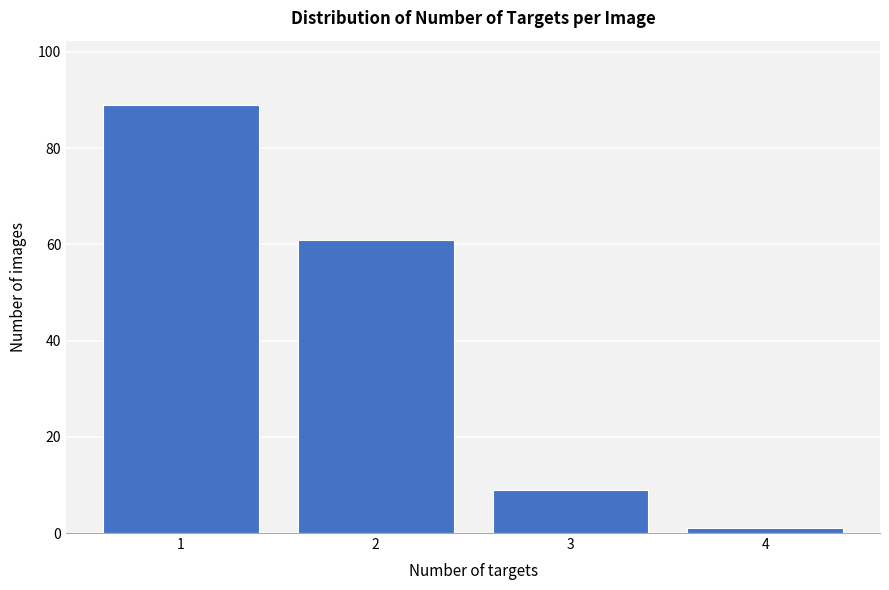

Reading left to right, list all the values displayed in this chart.

1=89	2=61	3=9	4=1